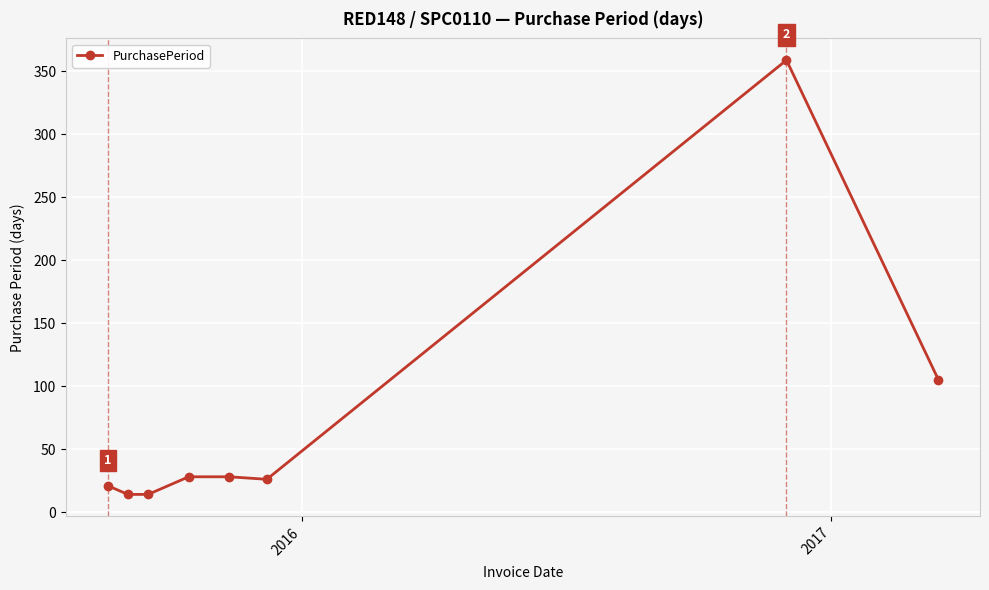

What is the value of the 2nd point from the left?

14